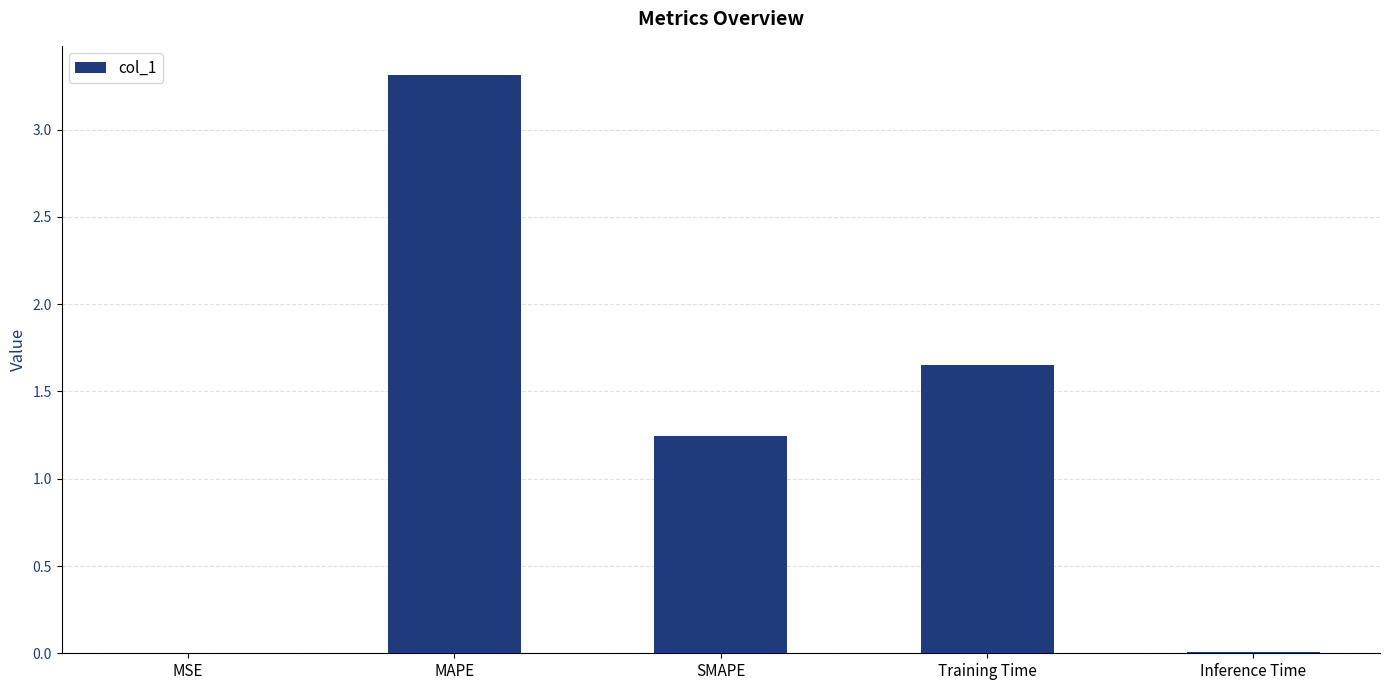

What is the sum of all values?

6.2